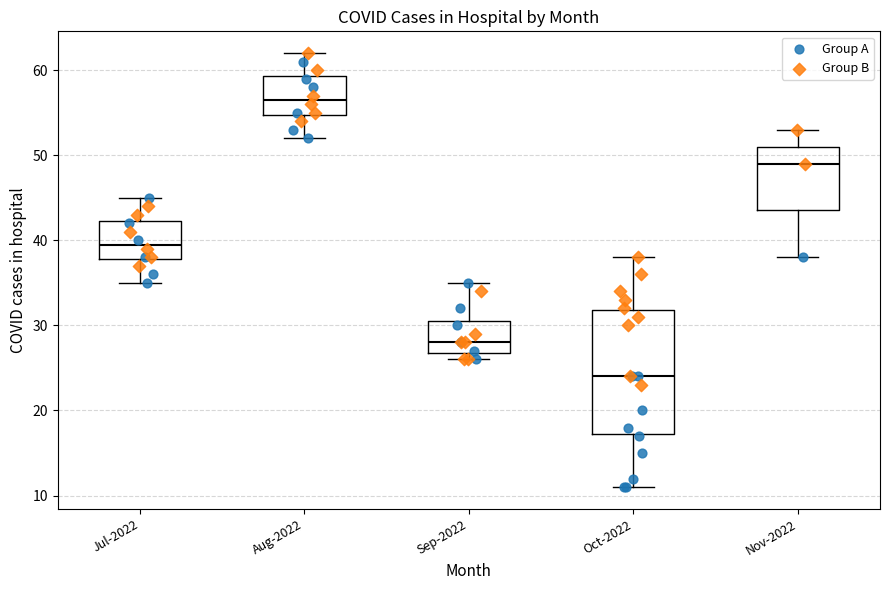

Reading left to right, transcribe this box plot: for each box, give where its median line is, the range the box spans, and where its two whiskers end, as read against the y-axis. The values are not printed on the chart, so give them approximately, as read against the axis.

Jul-2022: median 40, box 38 to 42, whiskers 35 to 45
Aug-2022: median 57, box 55 to 59, whiskers 52 to 62
Sep-2022: median 28, box 27 to 31, whiskers 26 to 35
Oct-2022: median 24, box 17 to 32, whiskers 11 to 38
Nov-2022: median 49, box 44 to 51, whiskers 38 to 53